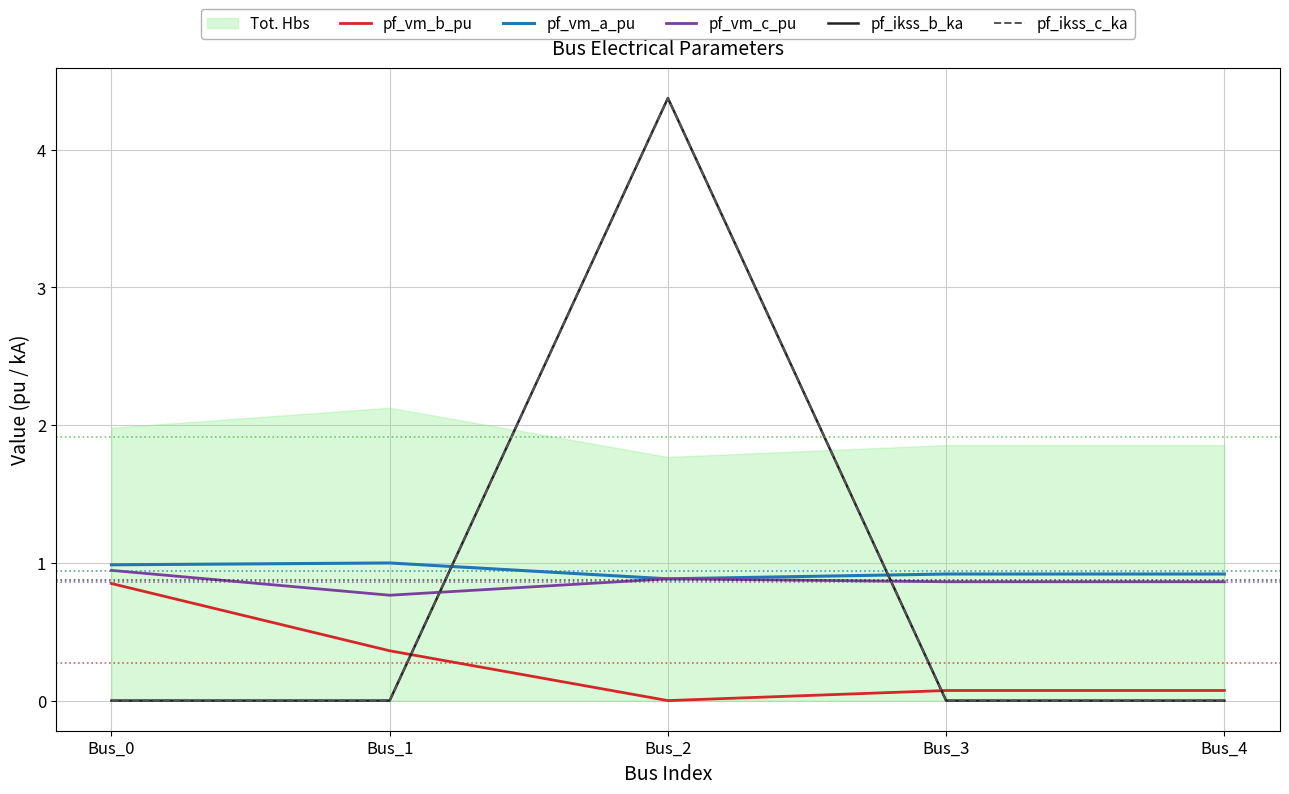

Where is the first local minimum for pf_vm_a_pu?

Bus_2